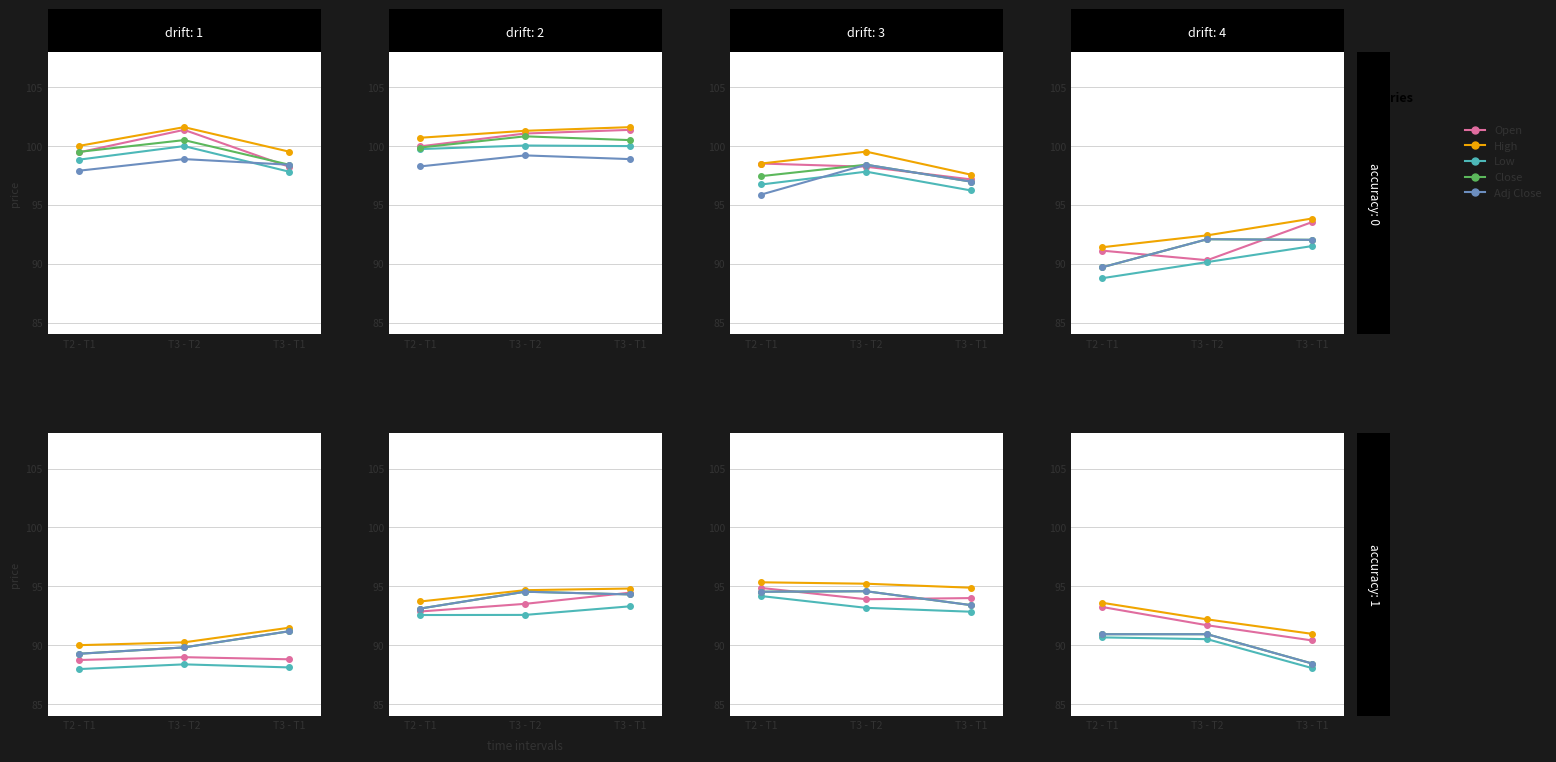

At which category is the sum across all series the highest?

T2 - T1